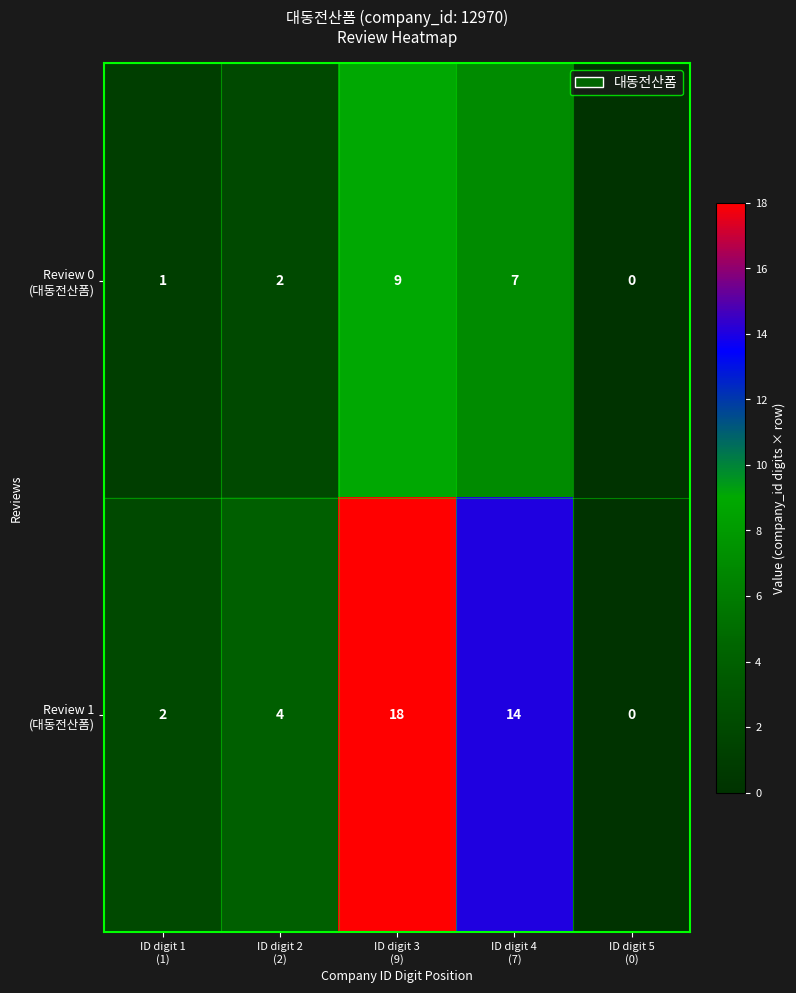

At how many categories does at least one series exceed 3?

3